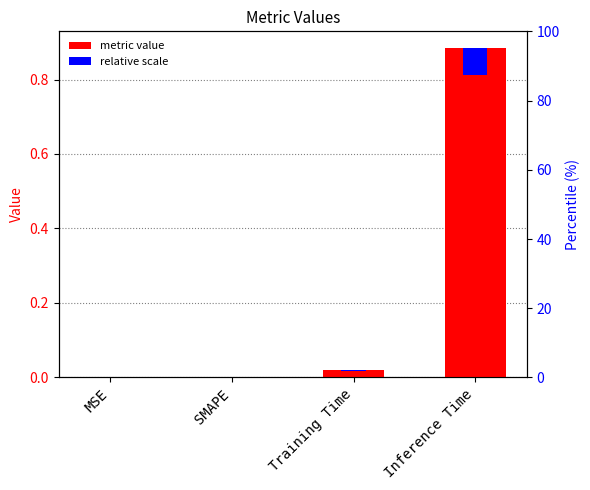

Reading left to right, what are all the values shown in this chart?

0.0	0.0	0.0	0.9